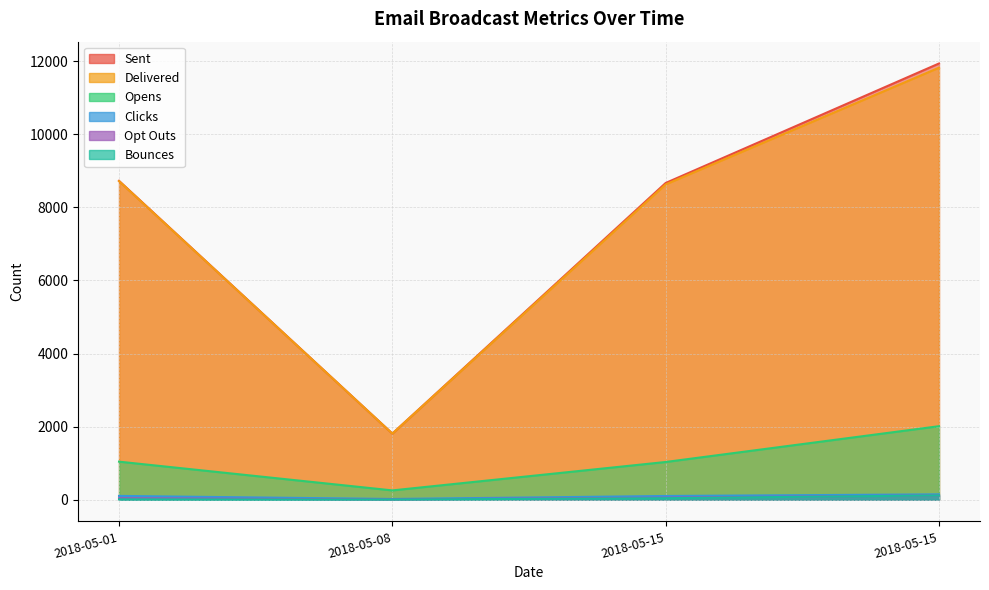

List the series in order of their peak value, lowest first.

Bounces, Opt Outs, Clicks, Opens, Delivered, Sent